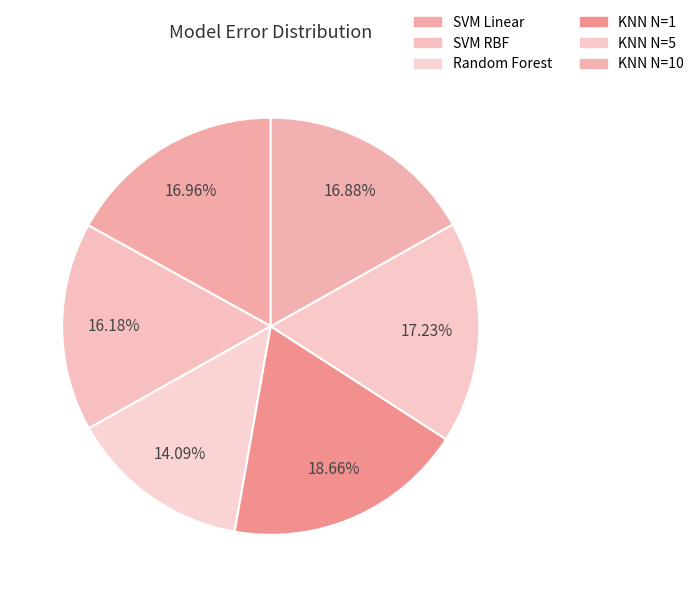

What percentage is NOT represented by KNN N=10?

83.1%